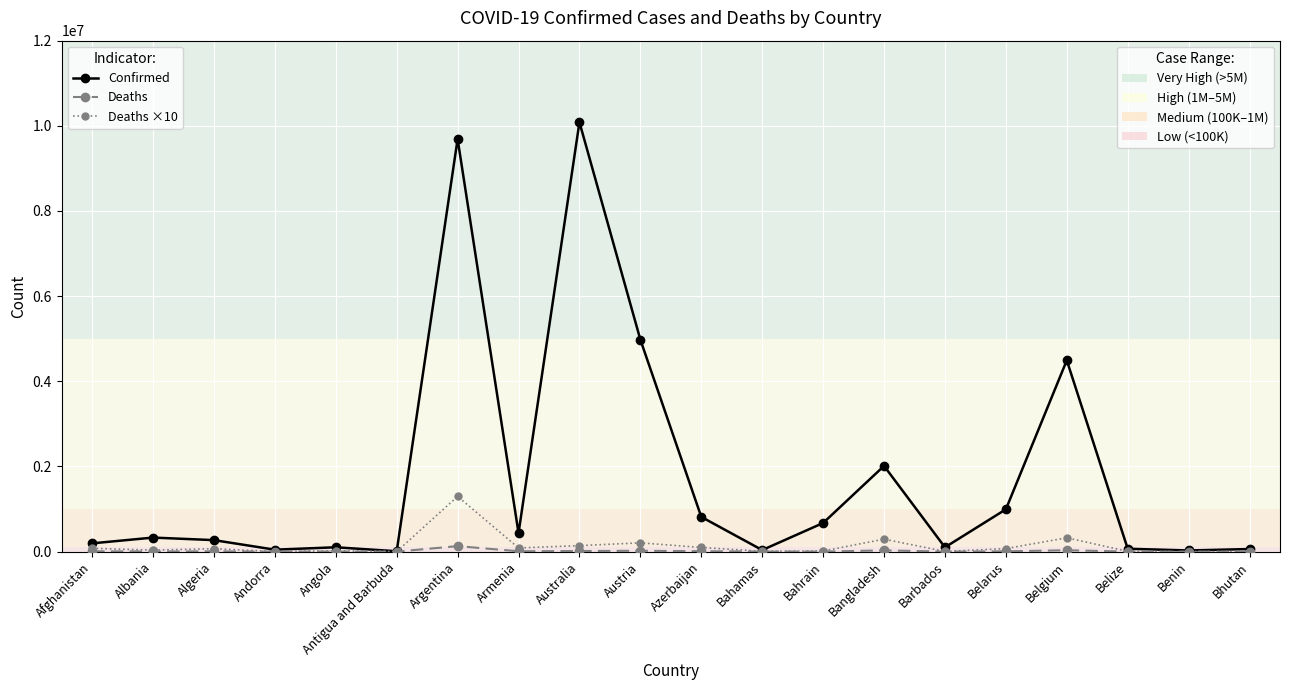

At which category is the sum across all series the highest?

Argentina